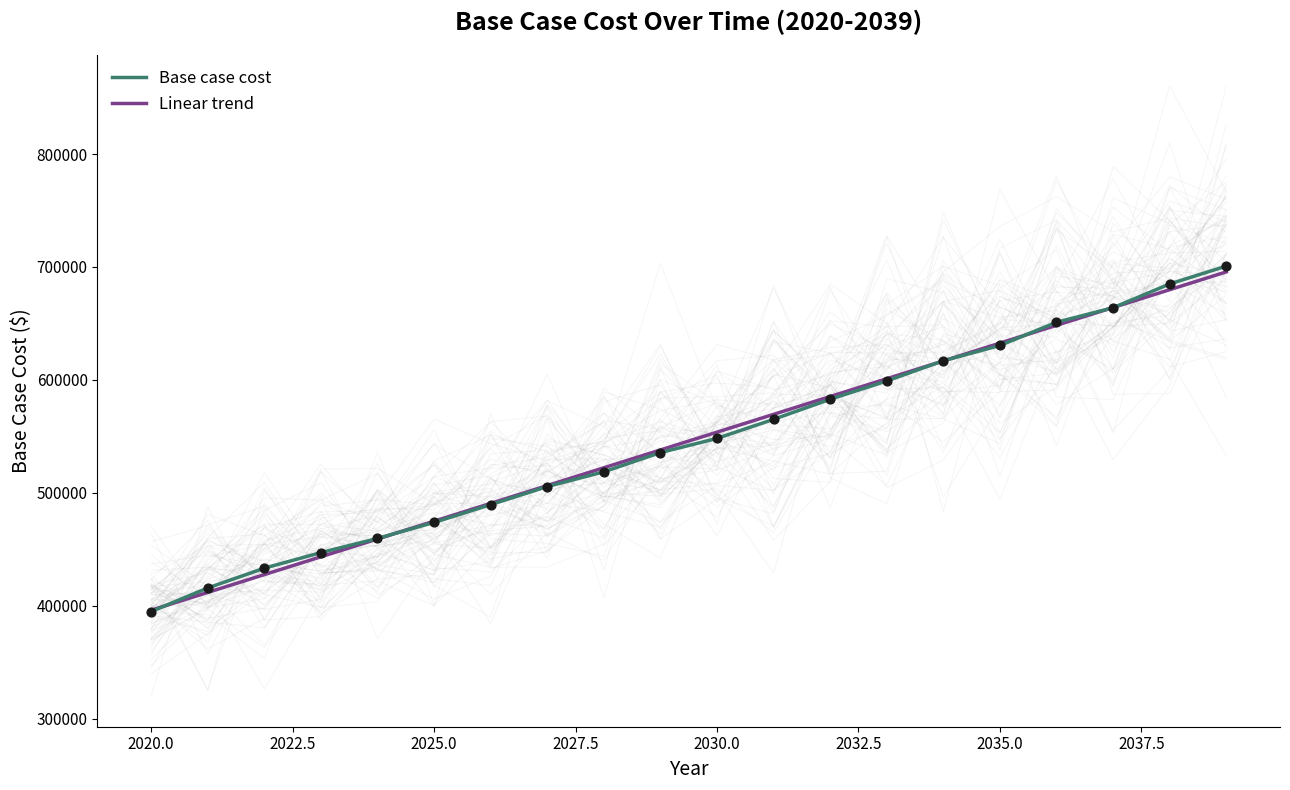

Which series has the largest Y range (max minus min)?

Base case cost